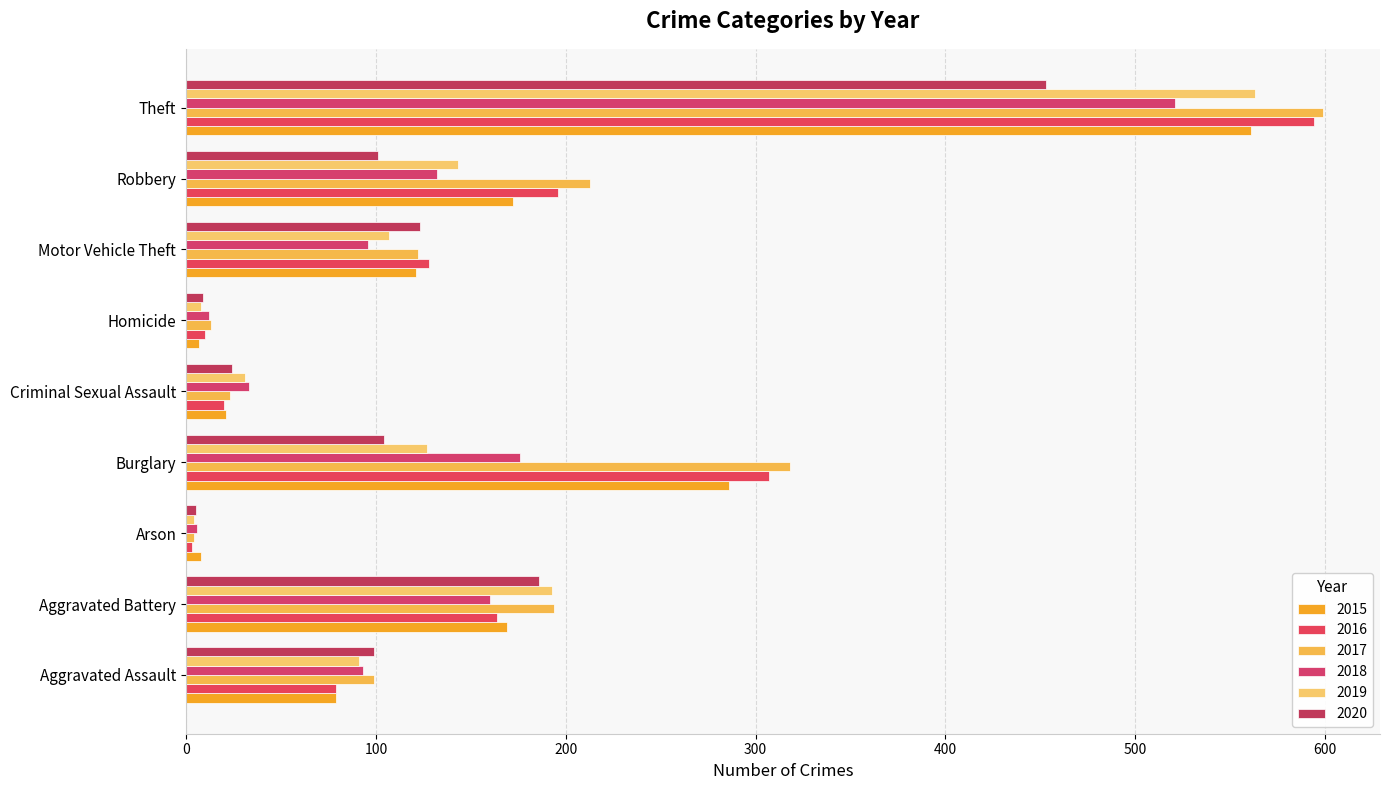

Reading left to right, list all the values displayed in this chart.

2015: Aggravated Assault=79	Aggravated Battery=169	Arson=8	Burglary=286	Criminal Sexual Assault=21	Homicide=7	Motor Vehicle Theft=121	Robbery=172	Theft=561
2016: Aggravated Assault=79	Aggravated Battery=164	Arson=3	Burglary=307	Criminal Sexual Assault=20	Homicide=10	Motor Vehicle Theft=128	Robbery=196	Theft=594
2017: Aggravated Assault=99	Aggravated Battery=194	Arson=4	Burglary=318	Criminal Sexual Assault=23	Homicide=13	Motor Vehicle Theft=122	Robbery=213	Theft=599
2018: Aggravated Assault=93	Aggravated Battery=160	Arson=6	Burglary=176	Criminal Sexual Assault=33	Homicide=12	Motor Vehicle Theft=96	Robbery=132	Theft=521
2019: Aggravated Assault=91	Aggravated Battery=193	Arson=4	Burglary=127	Criminal Sexual Assault=31	Homicide=8	Motor Vehicle Theft=107	Robbery=143	Theft=563
2020: Aggravated Assault=99	Aggravated Battery=186	Arson=5	Burglary=104	Criminal Sexual Assault=24	Homicide=9	Motor Vehicle Theft=123	Robbery=101	Theft=453